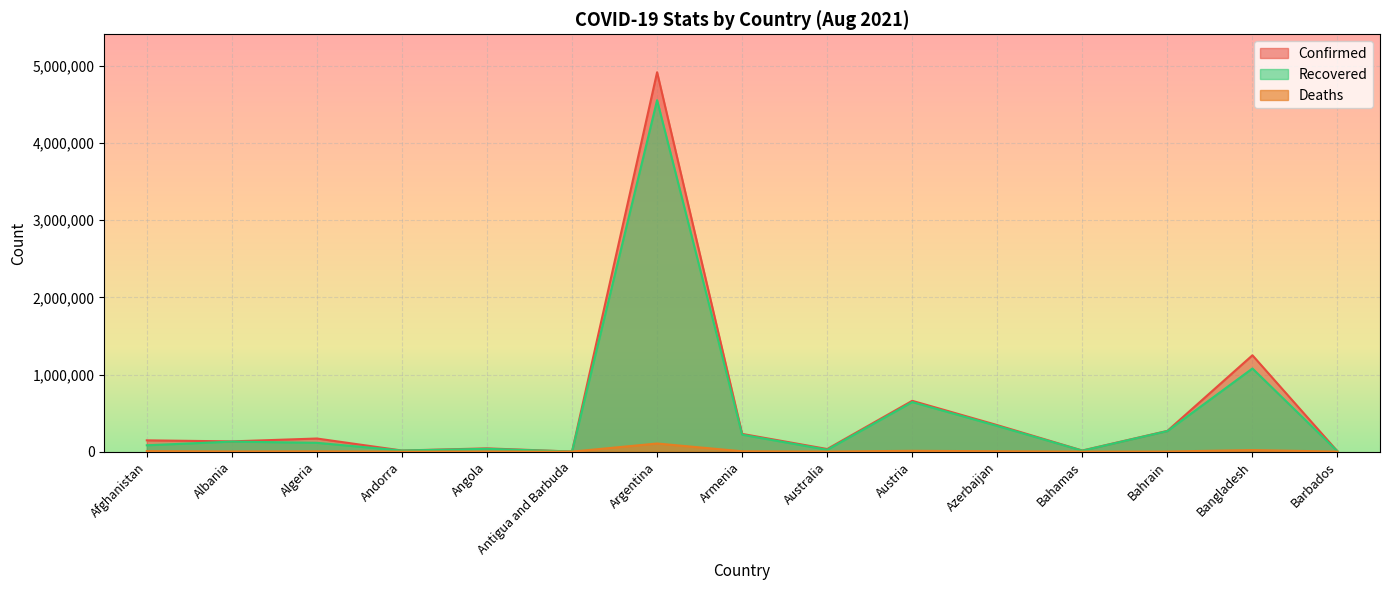

What is the label of the 2nd point from the left?

Albania